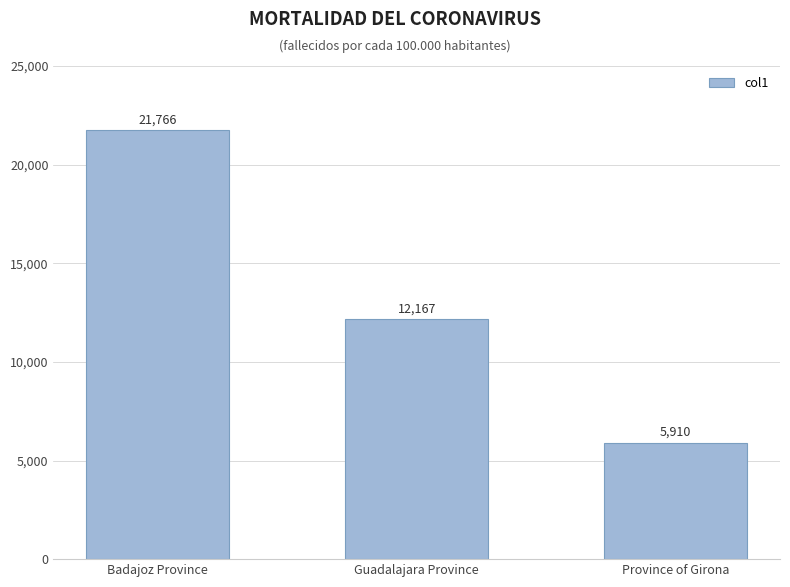

At which category does the chart reach its peak across all series?

Badajoz Province